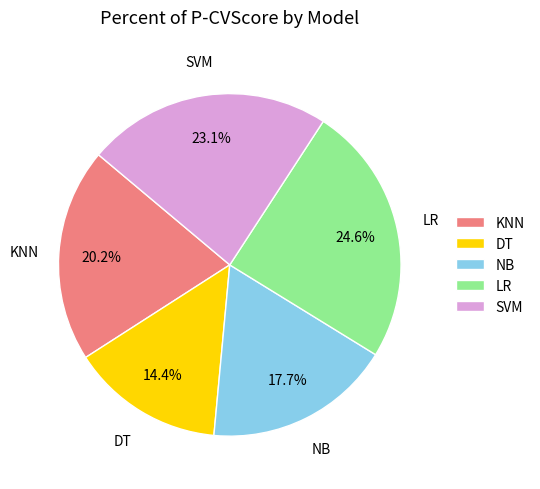

What percentage is NOT represented by KNN?

79.8%